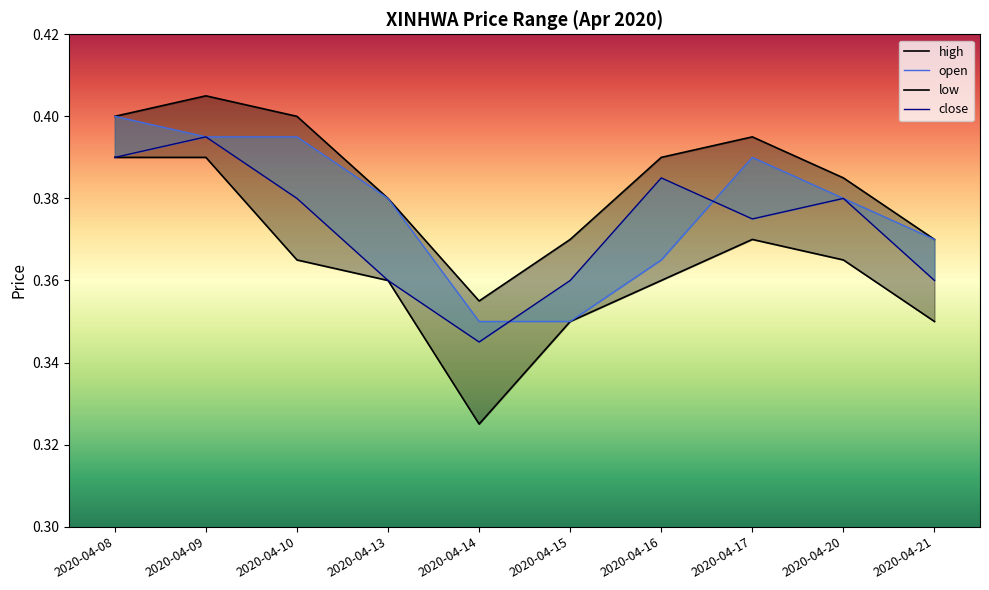

At how many categories does at least one series exceed 0?

10